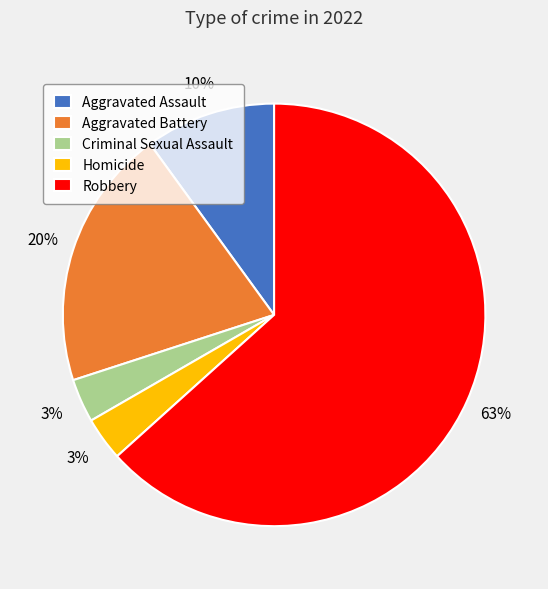

To the nearest percent, what portion does Homicide represent?

3%